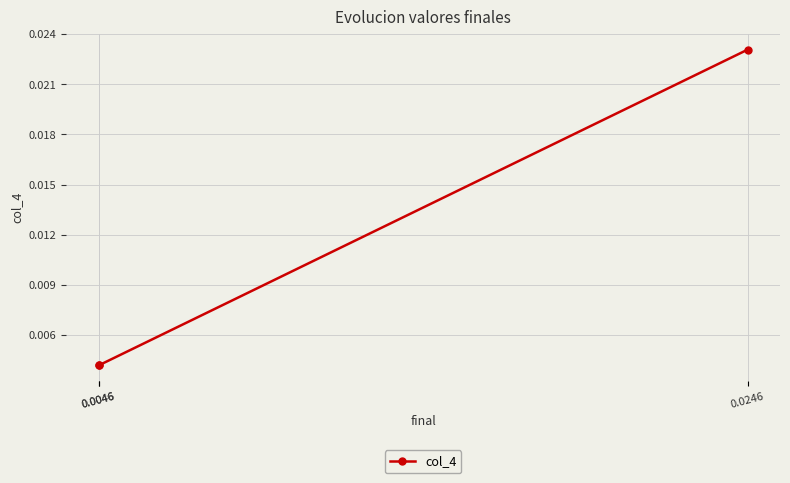

True or false: the data shows 0.0 at 0.0046.

True